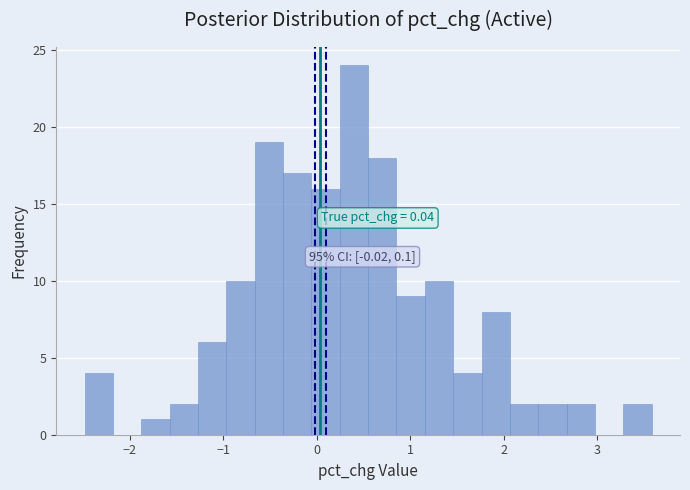

Read against the x-axis, roughly where is the centre of the tallest bar?

0.4